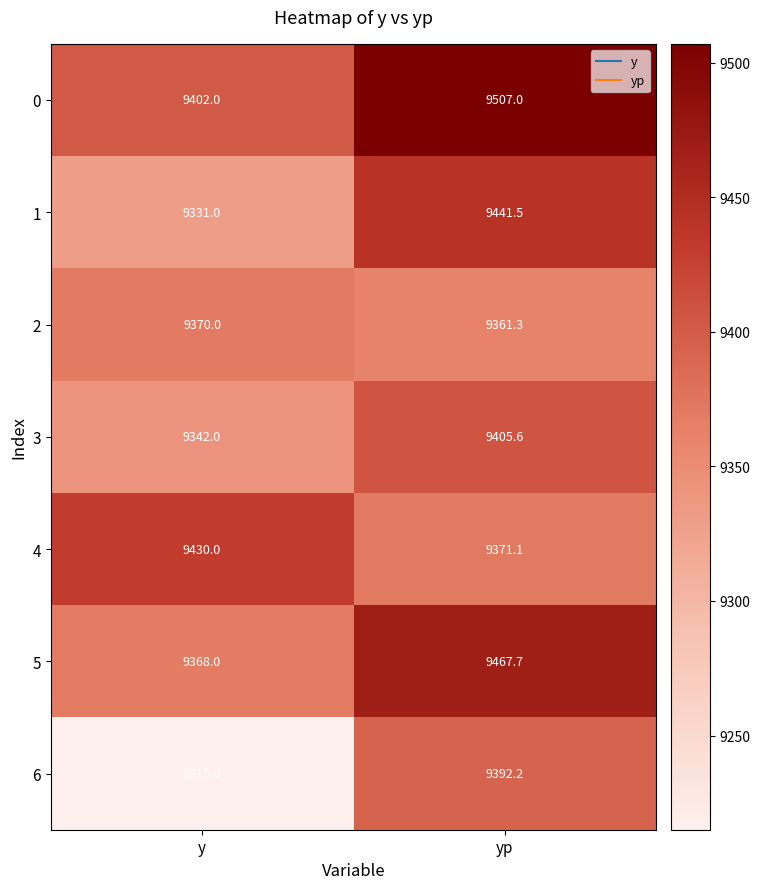

What is the difference between the highest and lowest values at y?

215.0